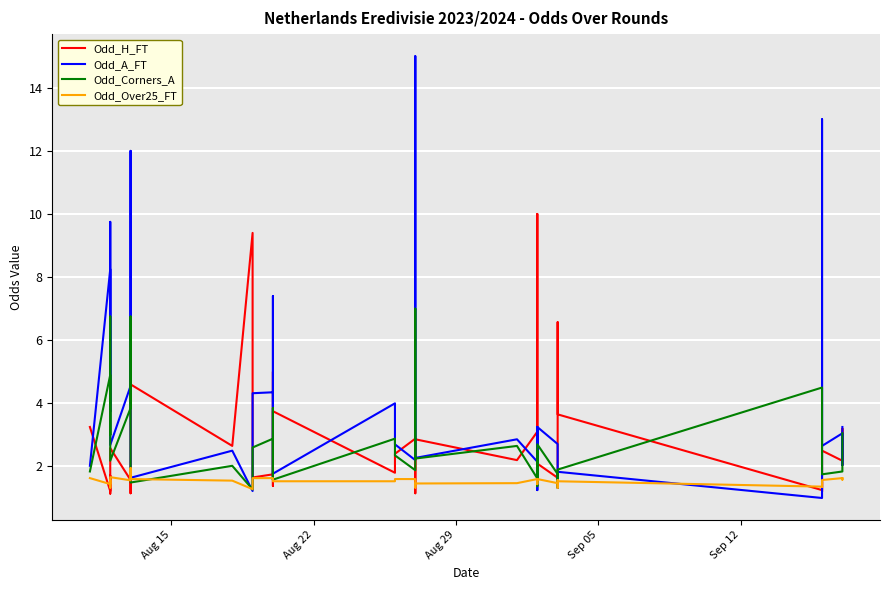

Which series ends up on top after the final intersection of Odd_Corners_A and Odd_Over25_FT?

Odd_Corners_A